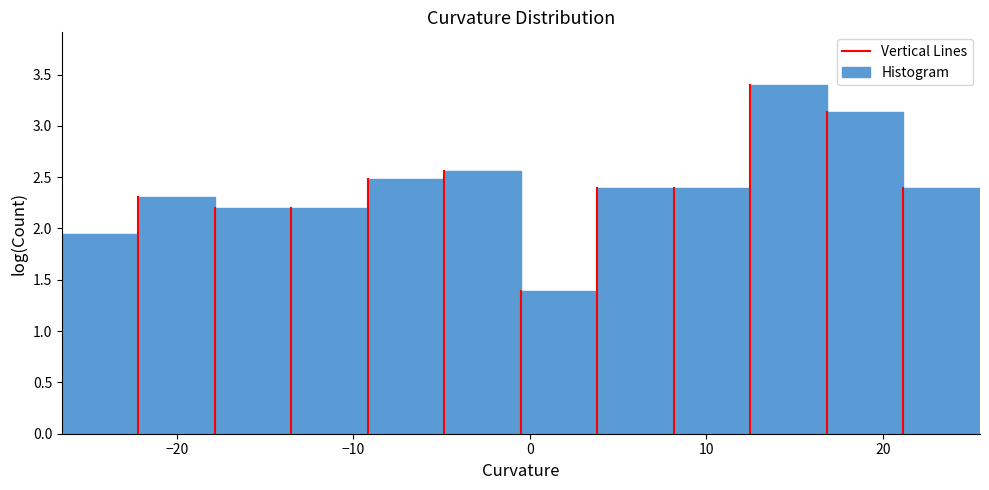

Reading left to right, transcribe this chart: for each bar, give the range it covers on the x-axis and its height. Neither the bar edges nor the heights are printed on the chart, so give them approximately, as read against the axes.

-26 to -22: 1.95
-22 to -18: 2.30
-18 to -13: 2.20
-13 to -9: 2.20
-9 to -5: 2.50
-5 to 0: 2.55
0 to 4: 1.40
4 to 8: 2.40
8 to 13: 2.40
13 to 17: 3.40
17 to 21: 3.15
21 to 26: 2.40